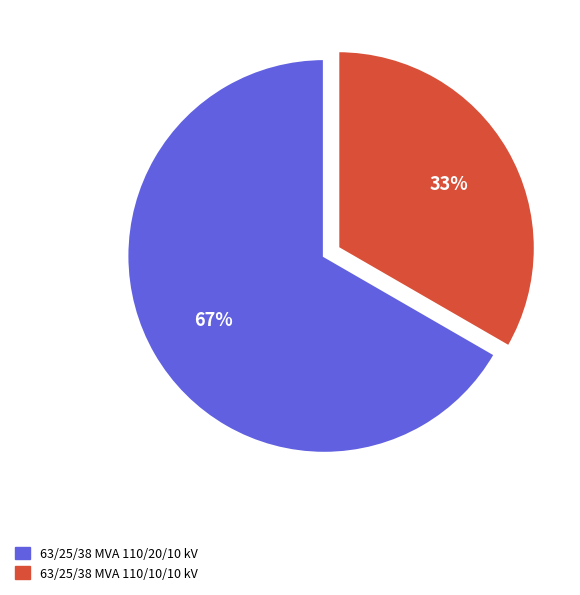

What is the majority slice?

63/25/38 MVA 110/20/10 kV